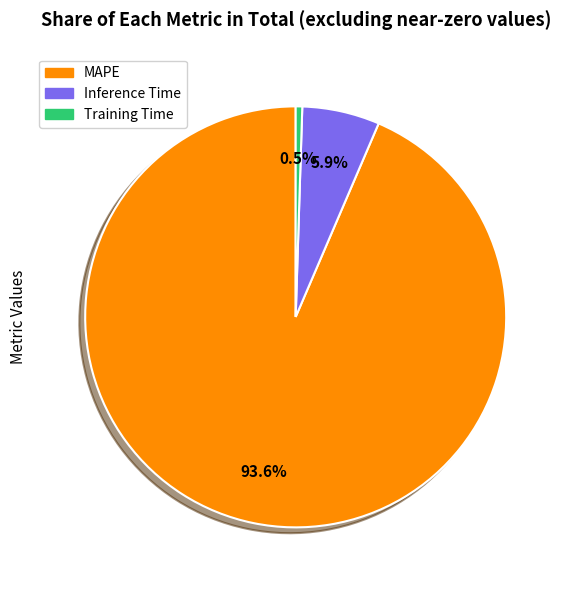

Between Inference Time and MAPE, which is larger?

MAPE